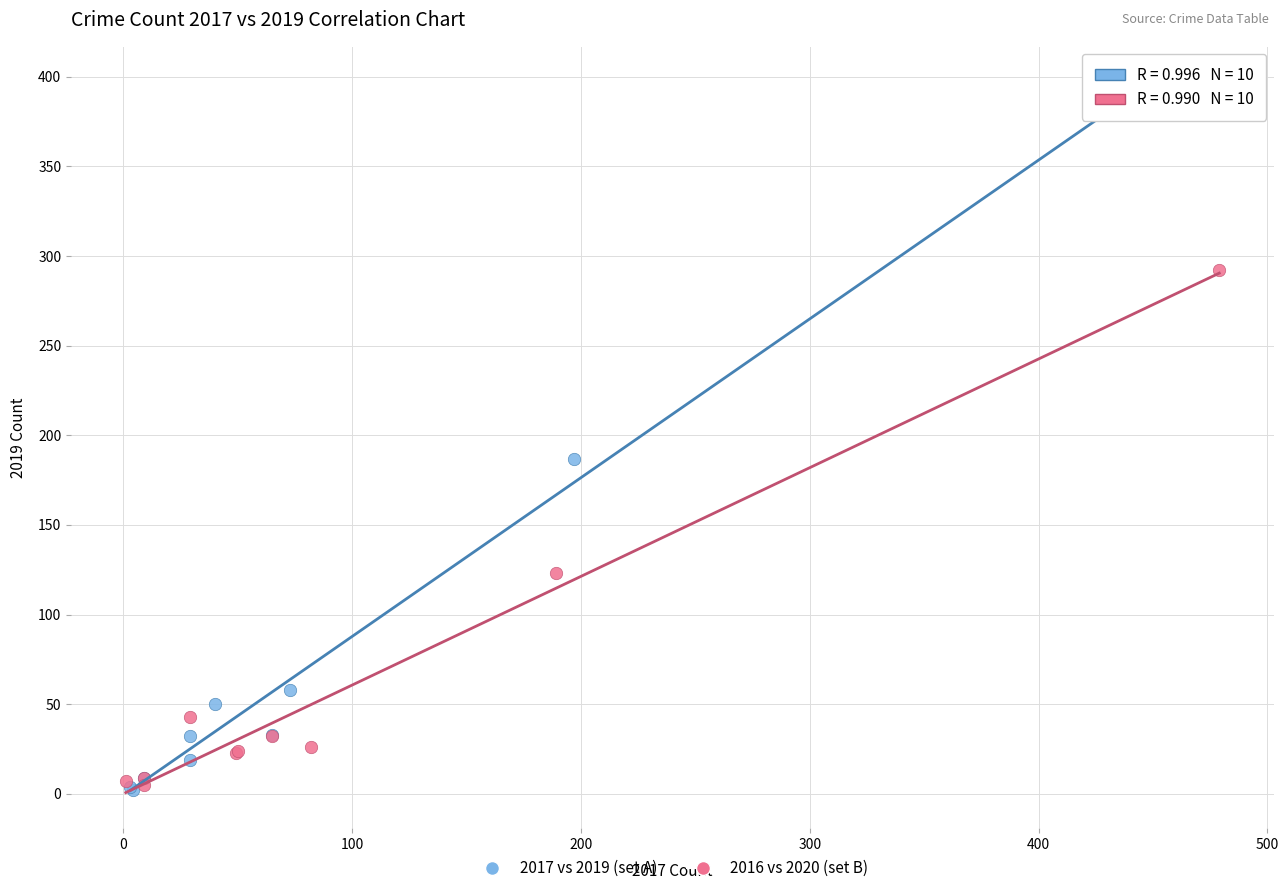

What are all the series names shown in the legend?

2017 vs 2019 (set A), 2016 vs 2020 (set B)